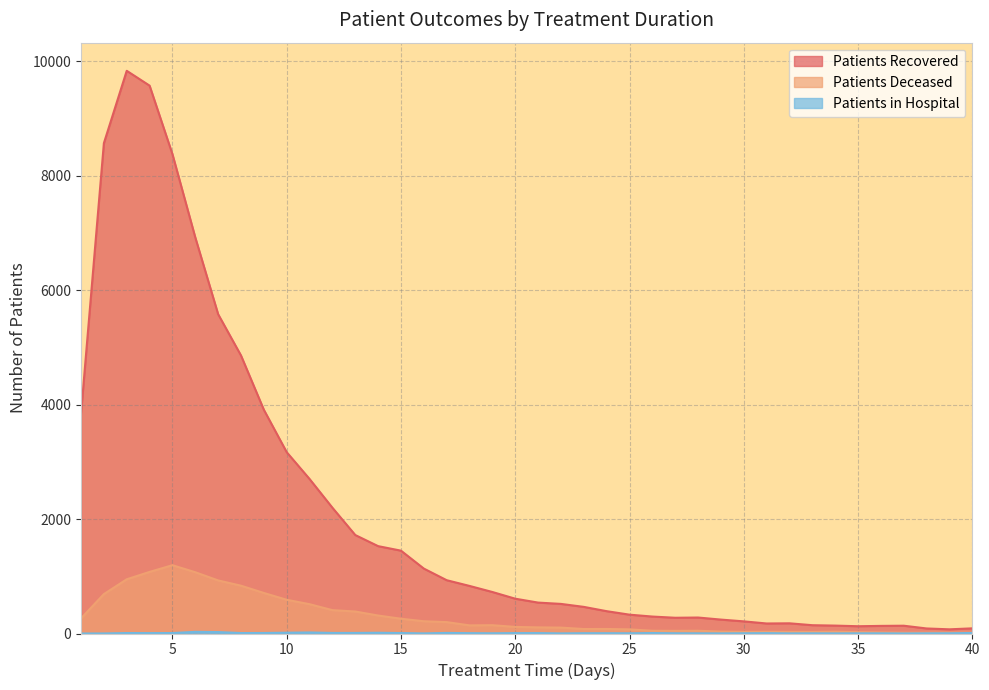

How many distinct data groups are displayed?

3